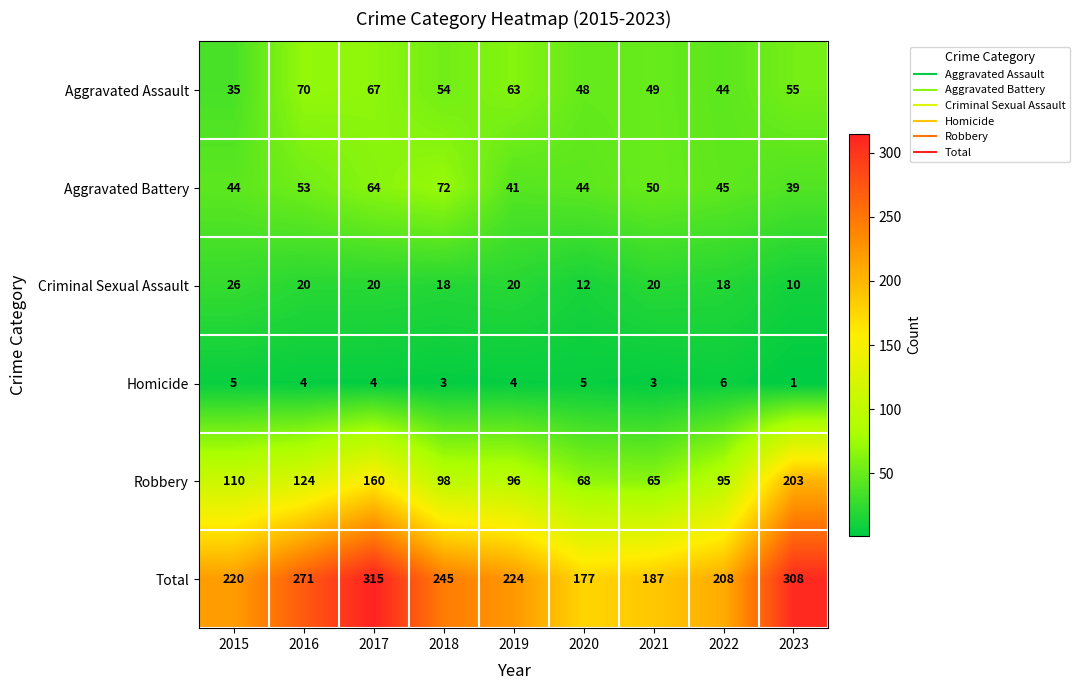

How many categories are shown in the chart?

9